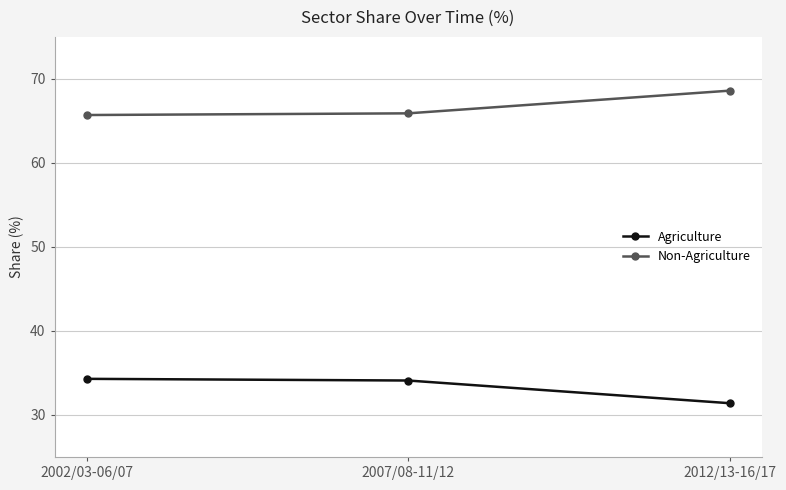

What is the sum of the Non-Agriculture values at 2012/13-16/17 and 2002/03-06/07?

134.3